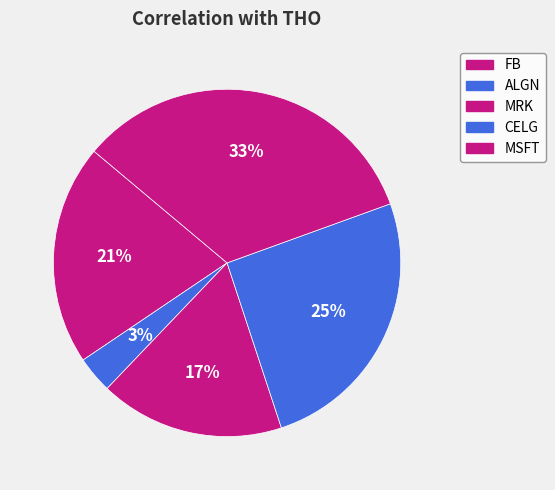

Which slice is the largest?

MSFT